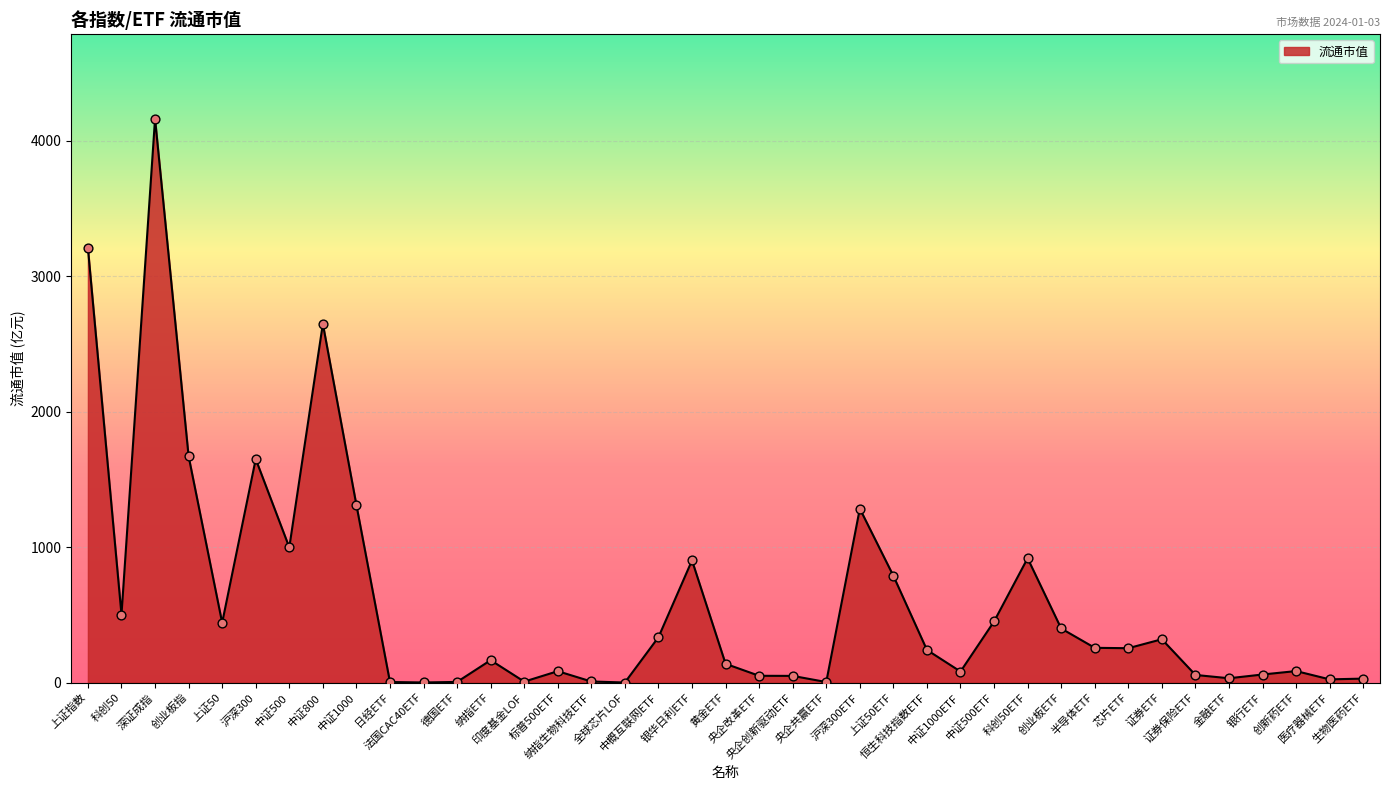

What is the change in value from 纳指ETF to 银行ETF?

-105.9